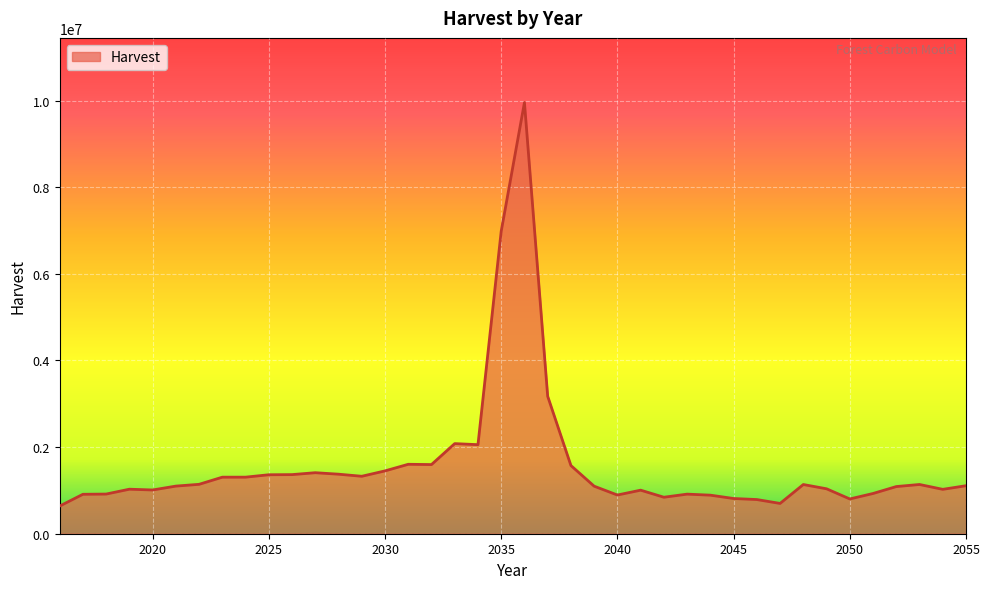

What is the difference between the maximum and minimum values?

9315154.7